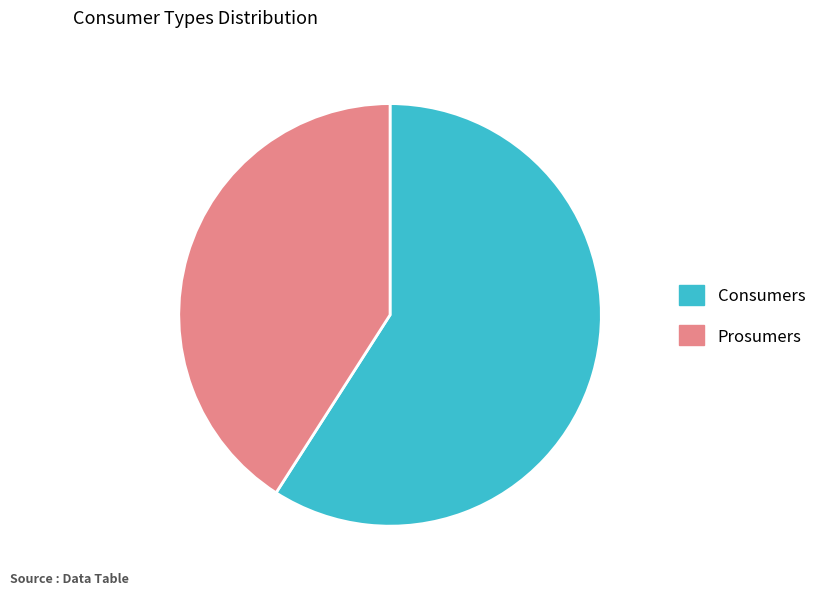

Which slice represents more than half of the pie?

Consumers